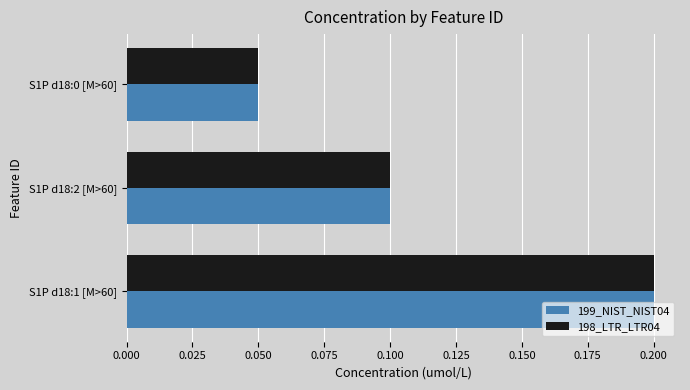

How many data points does each series have?

3